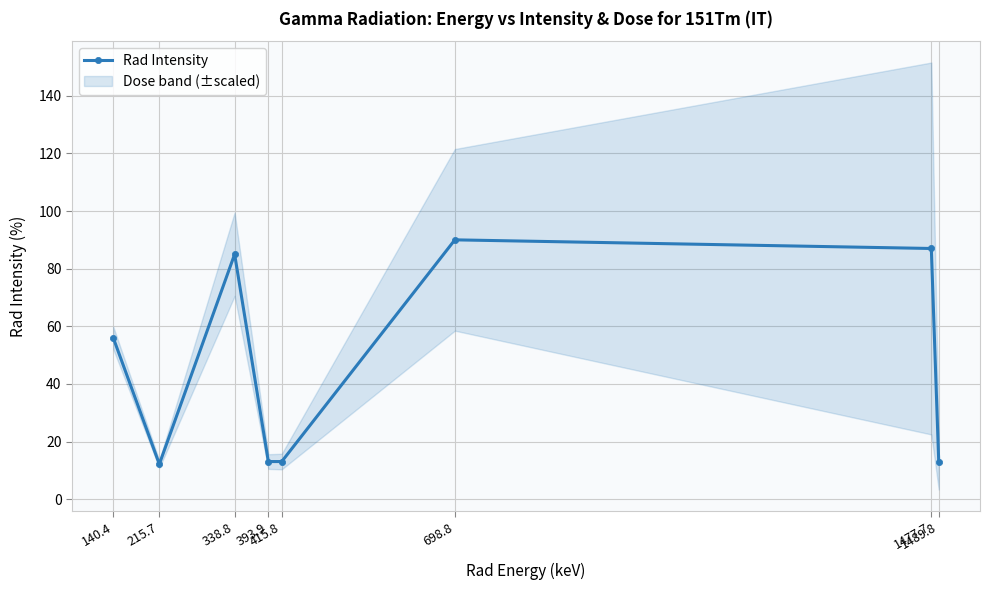

How many categories are shown in the chart?

8